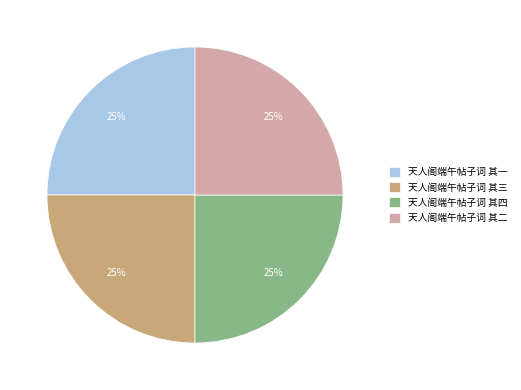

Does 天人阁端午帖子词 其四 account for over 50% of the chart?

No